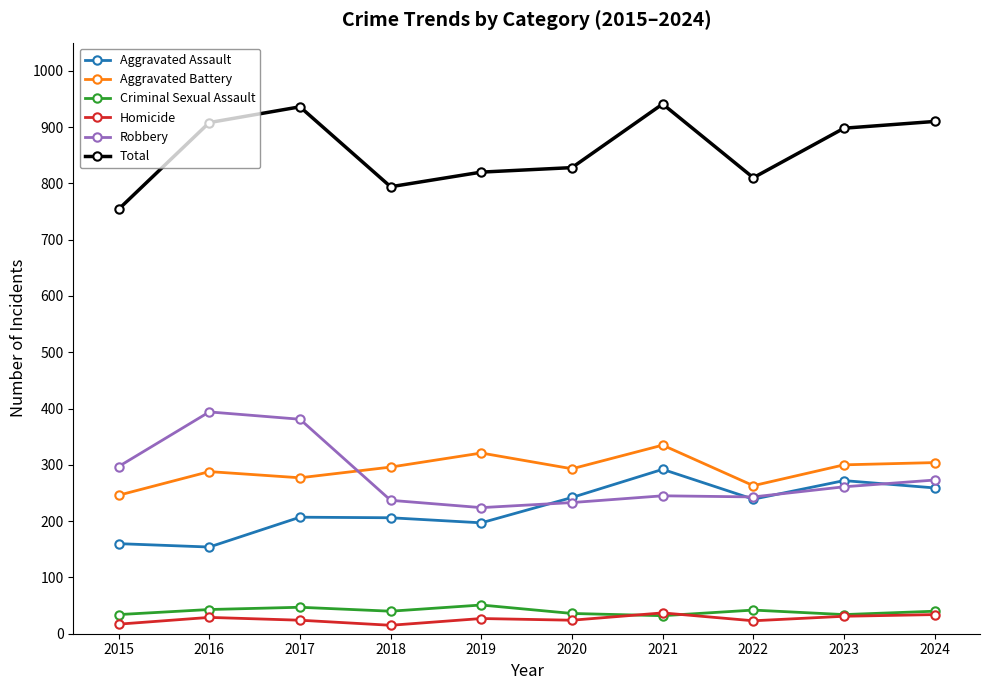

What is the difference between the highest and lowest values at 2024?

876